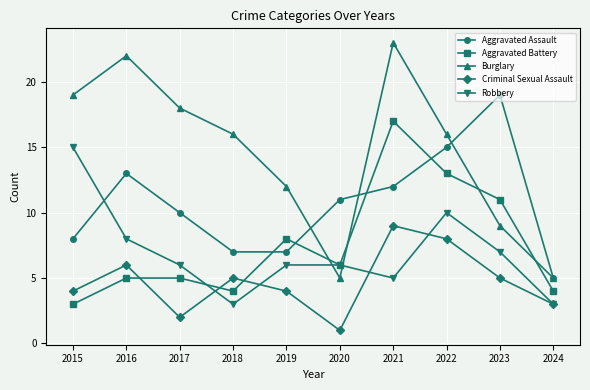

At which category is the sum across all series the highest?

2021